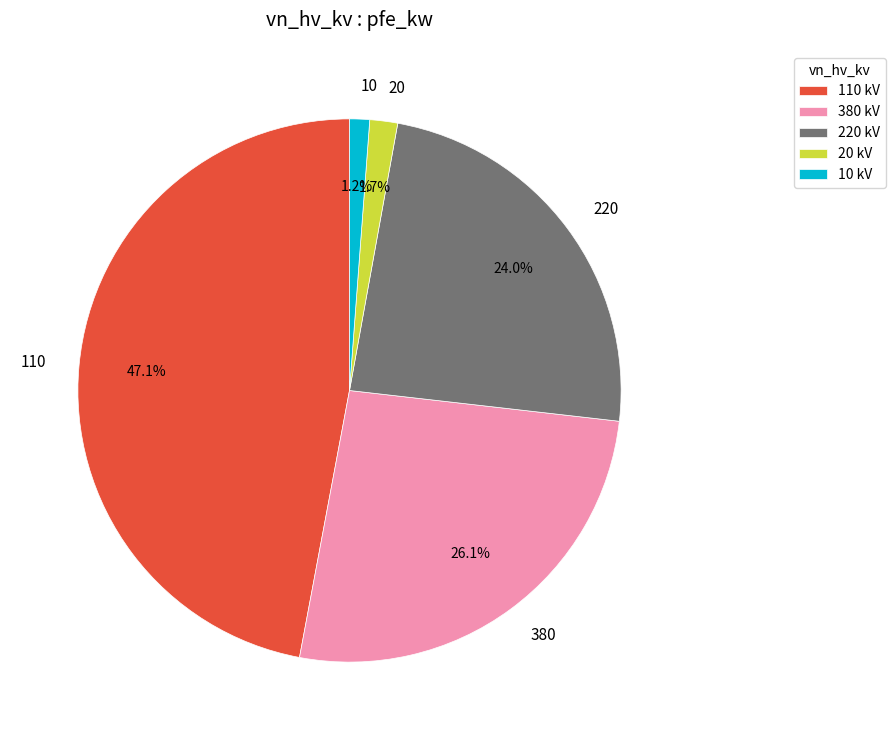

What is the ratio of the value at 110 kV to the value at 380 kV?

1.8